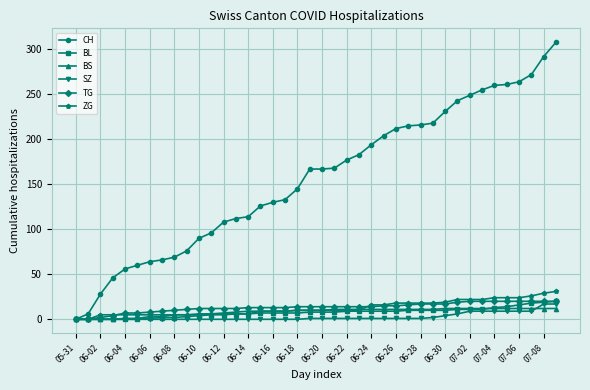

What is the value of the BS point at the 37th from the left?

12